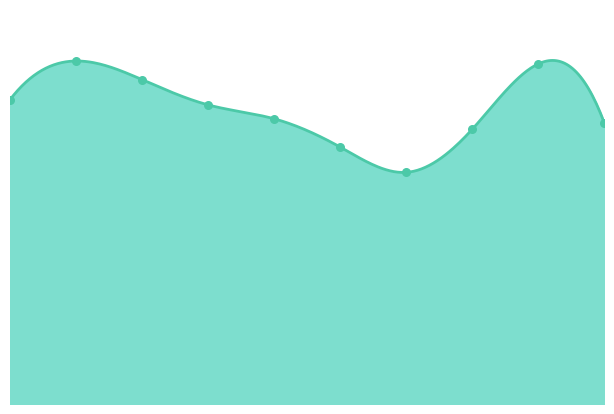

Which has a higher value, 3 or 8?

8